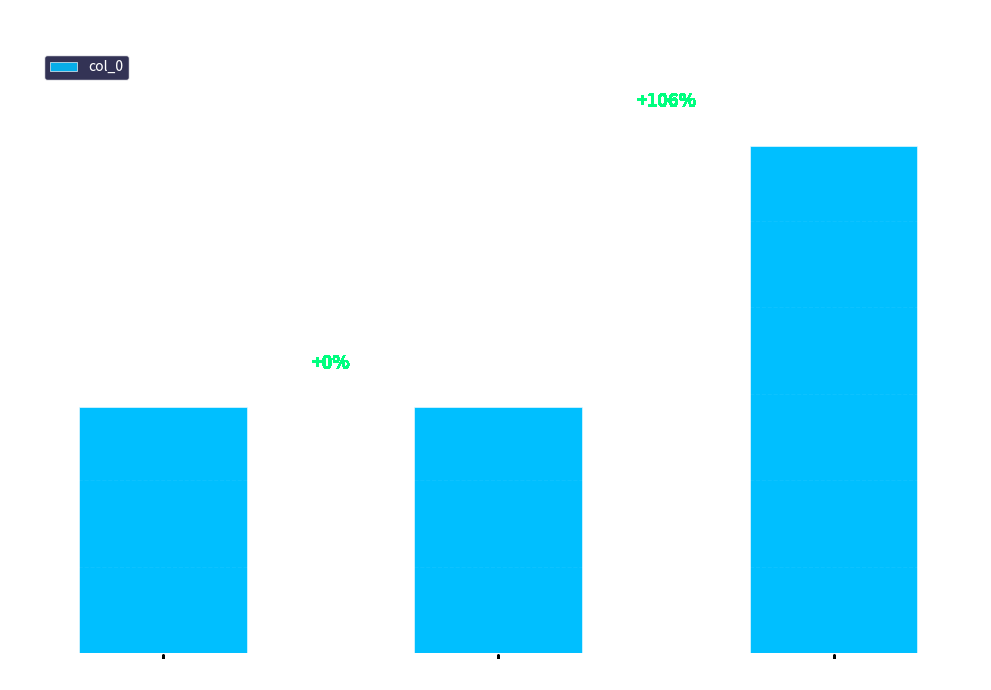

Read the value at Entry C.

1173576